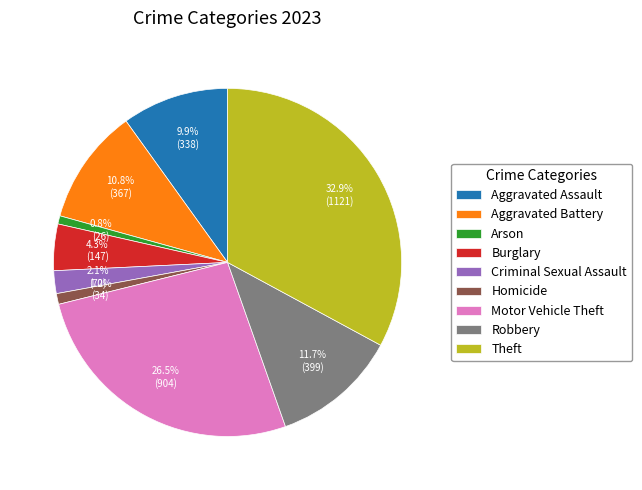

Does any single category account for the majority?

No